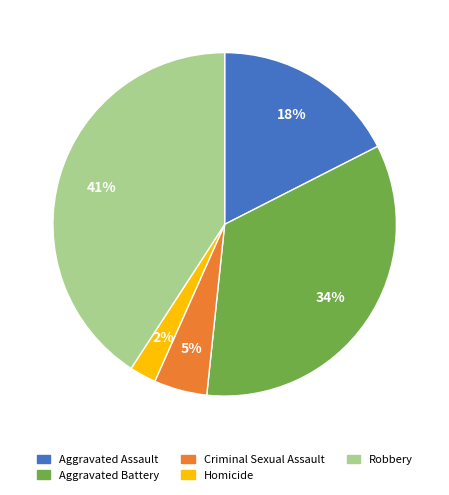

Which slice is the largest?

Robbery